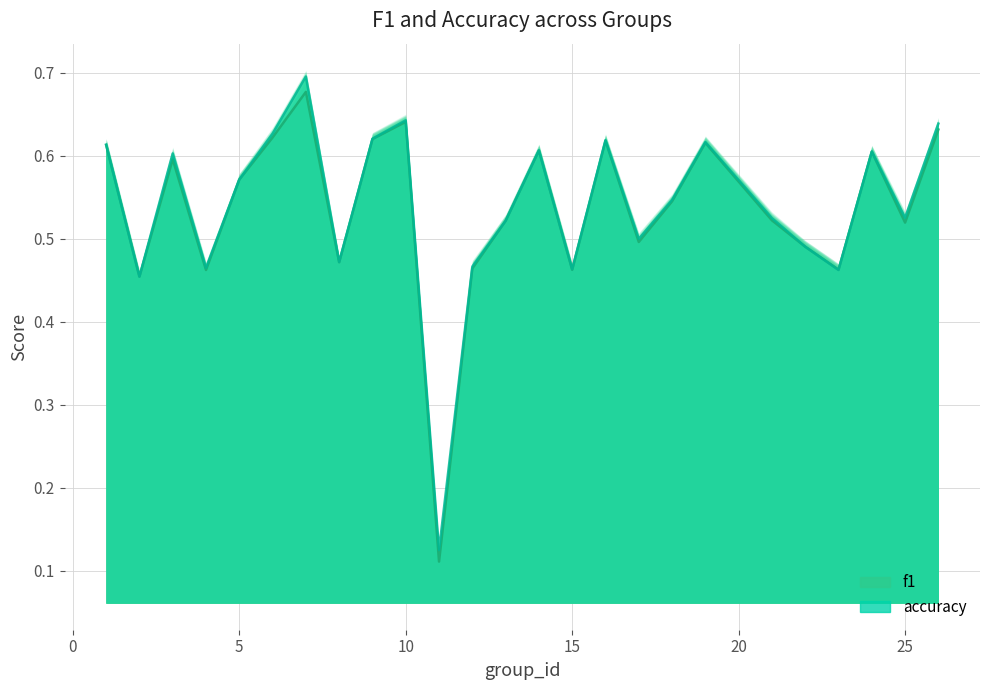

What are all the series names shown in the legend?

f1, accuracy